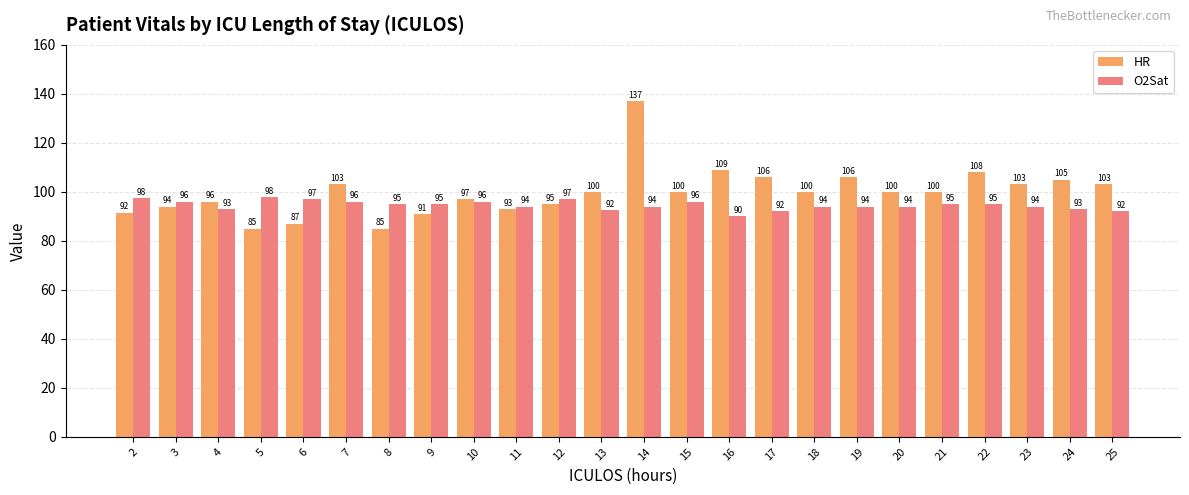

Is it true that HR equals 85.0 at 8?

True